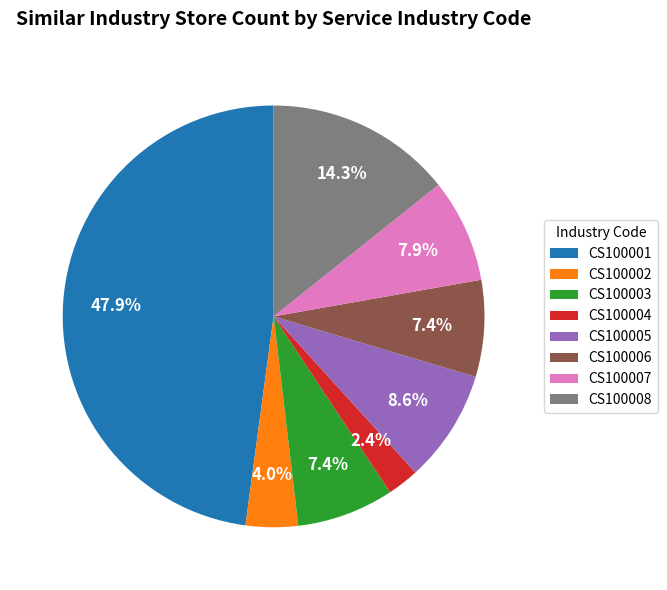

What portion of the pie excludes CS100001?

52.1%